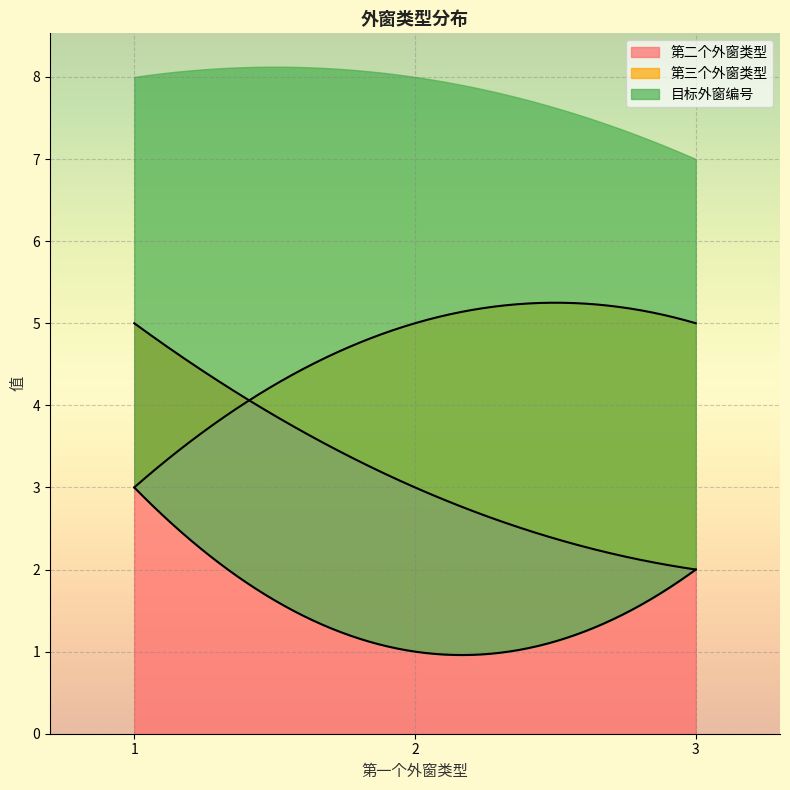

Which label corresponds to the smallest value in the chart?

2